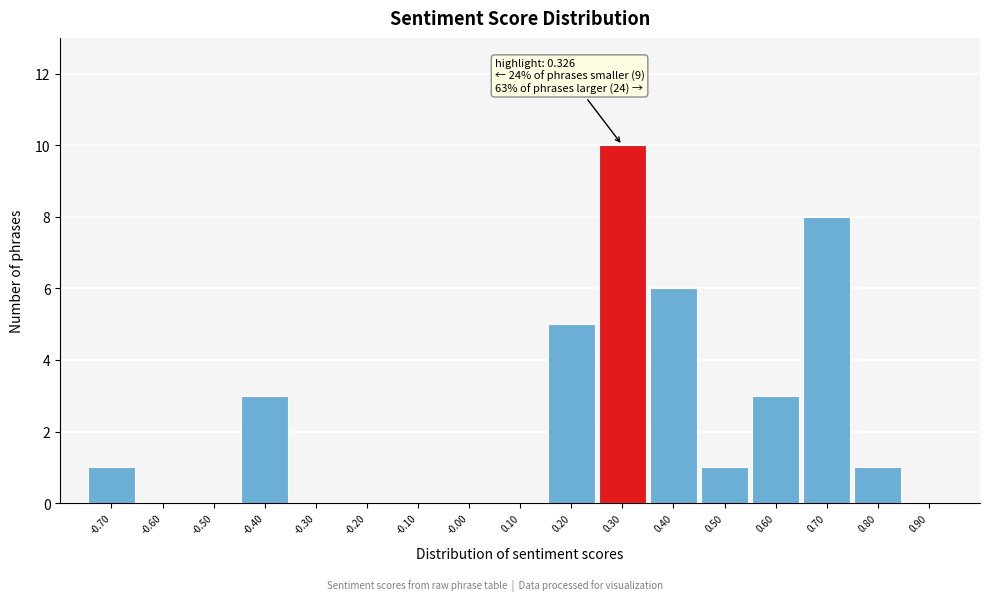

Reading left to right, transcribe all the data shown in this chart.

-0.70=1	-0.60=0	-0.50=0	-0.40=3	-0.30=0	-0.20=0	-0.10=0	-0.00=0	0.10=0	0.20=5	0.30=10	0.40=6	0.50=1	0.60=3	0.70=8	0.80=1	0.90=0